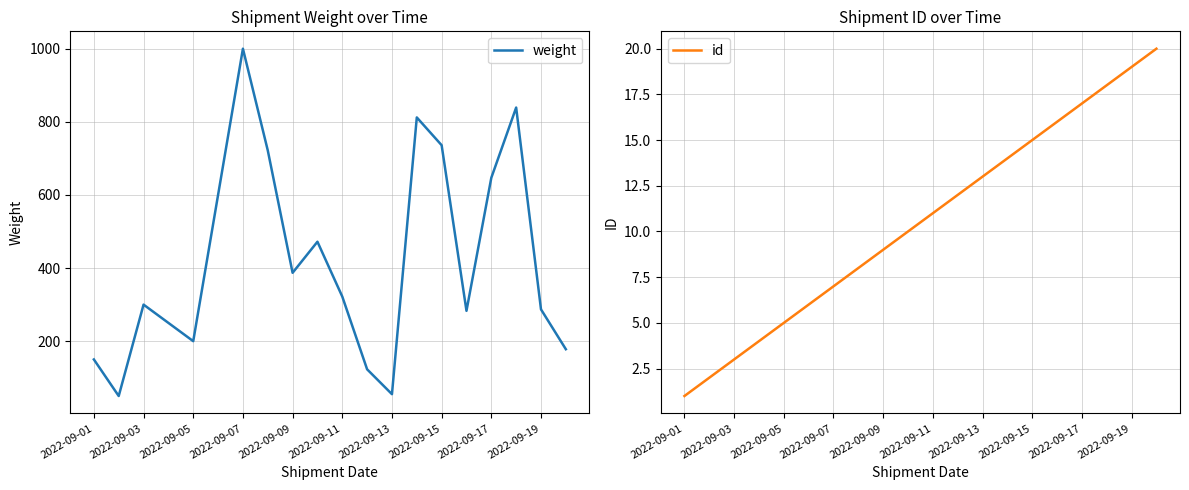

Is it true that id equals 5 at 2022-09-05?

True